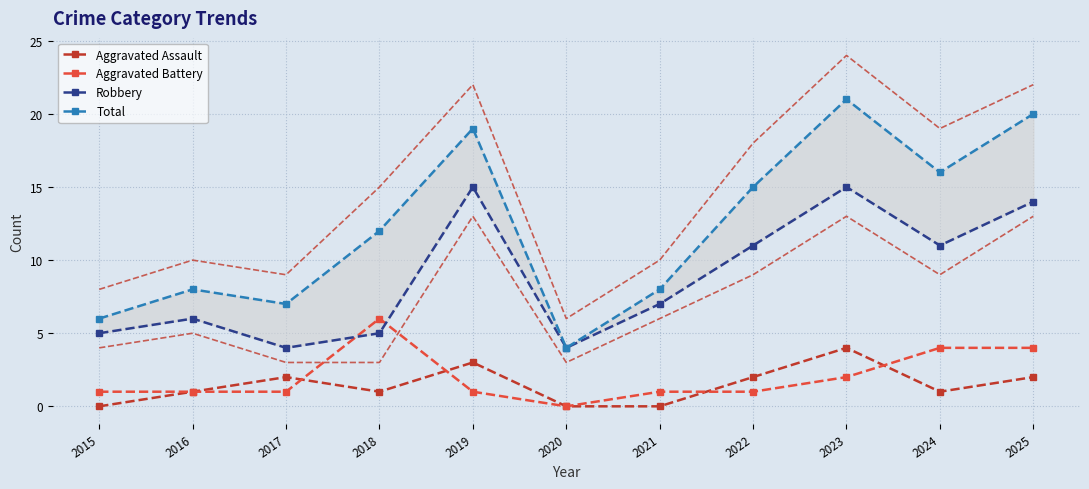

Reading left to right, transcribe all the data shown in this chart.

Aggravated Assault: 2015=0	2016=1	2017=2	2018=1	2019=3	2020=0	2021=0	2022=2	2023=4	2024=1	2025=2
Aggravated Battery: 2015=1	2016=1	2017=1	2018=6	2019=1	2020=0	2021=1	2022=1	2023=2	2024=4	2025=4
Robbery: 2015=5	2016=6	2017=4	2018=5	2019=15	2020=4	2021=7	2022=11	2023=15	2024=11	2025=14
Total: 2015=6	2016=8	2017=7	2018=12	2019=19	2020=4	2021=8	2022=15	2023=21	2024=16	2025=20